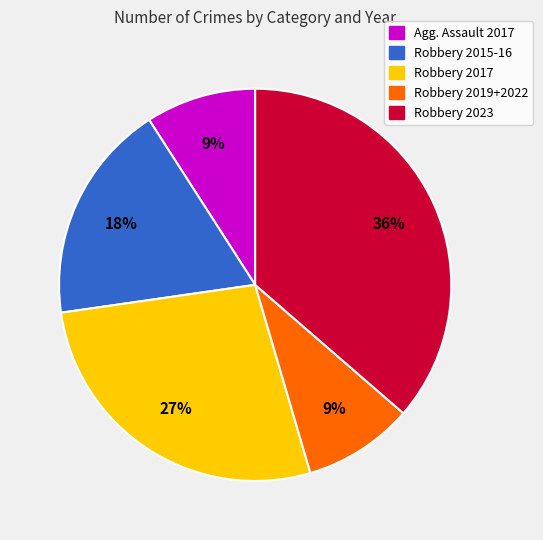

How many slices are in this pie chart?

5